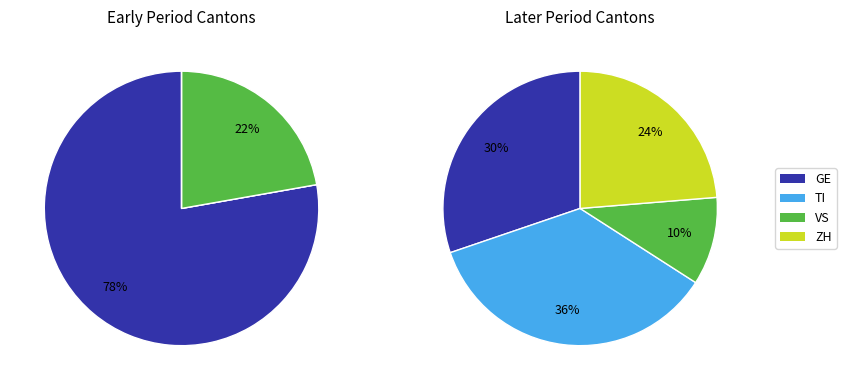

Between 29 and 34, which series saw the biggest shift?

ZH